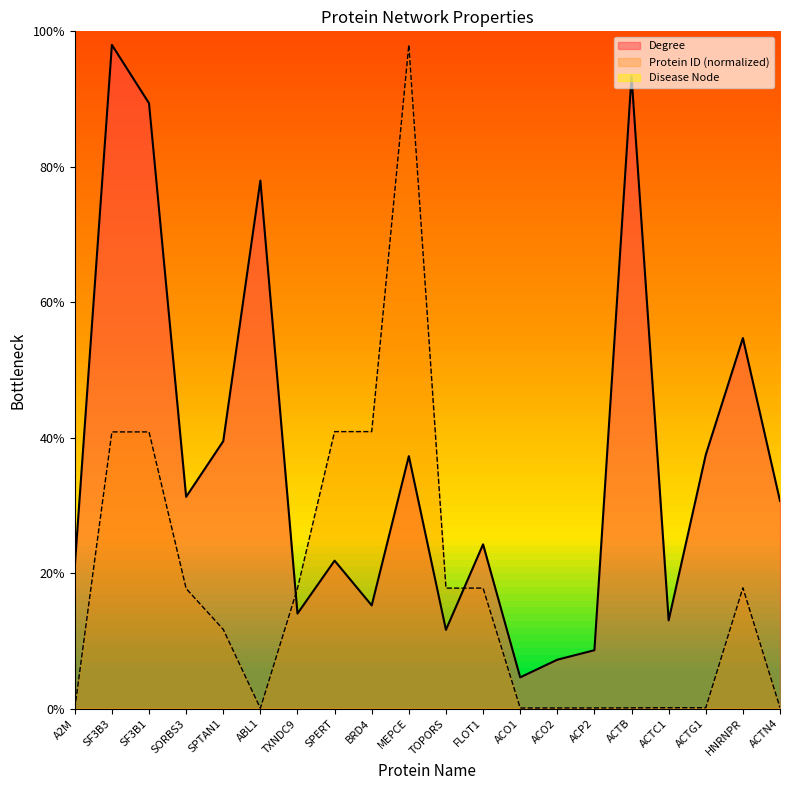

True or false: Degree has a value of 277.5 at SORBS3.

False